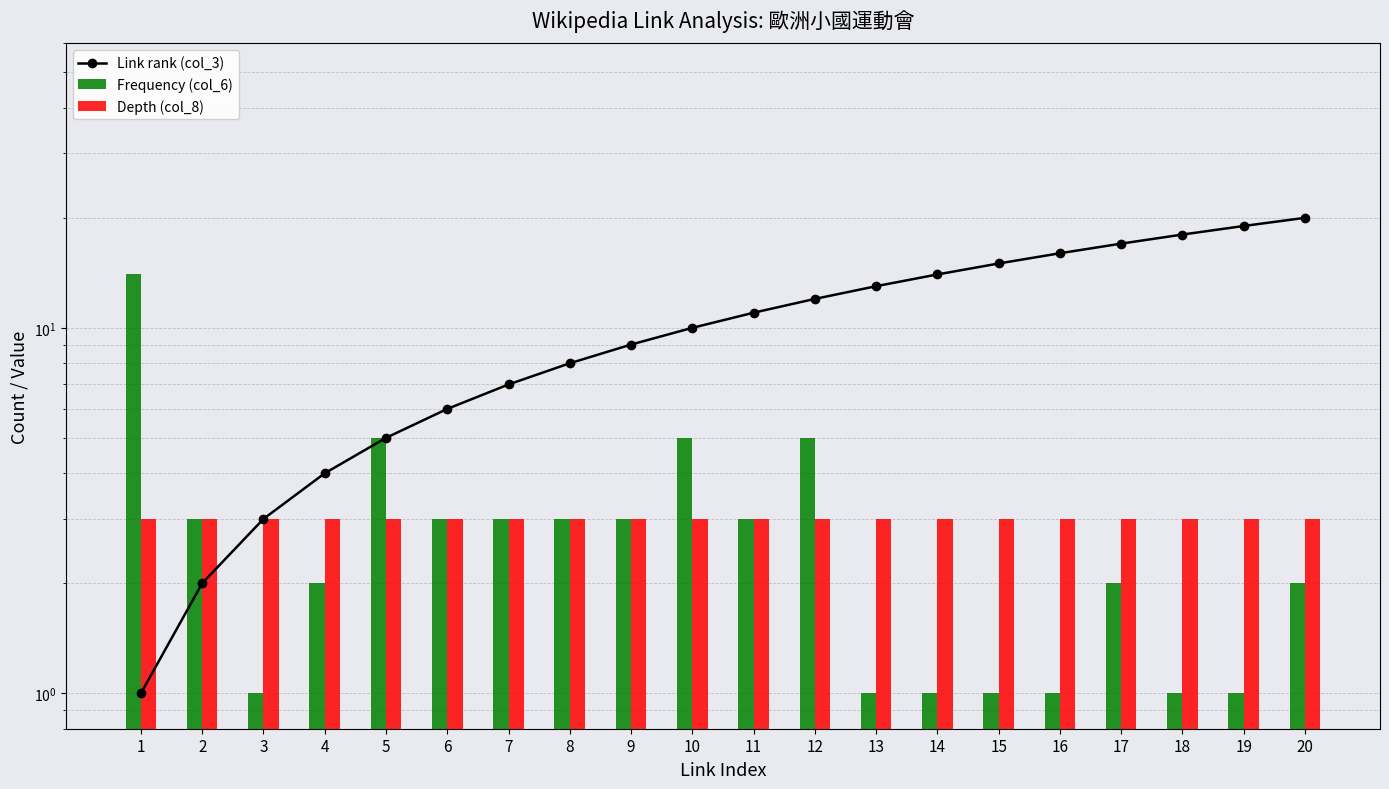

The value of Depth (col_8) at 18 is 3. True or false?

True